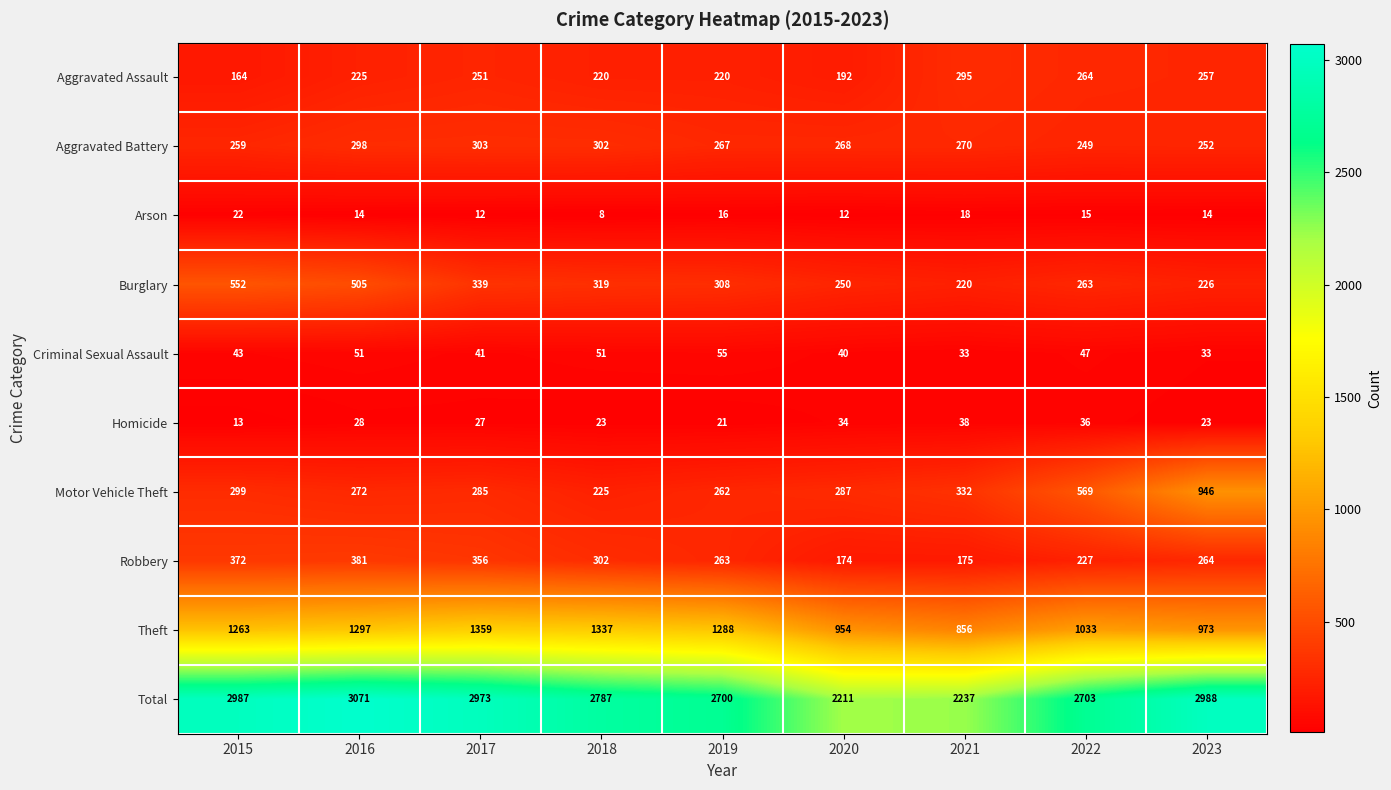

True or false: Motor Vehicle Theft has a value of 299 at 2015.

True